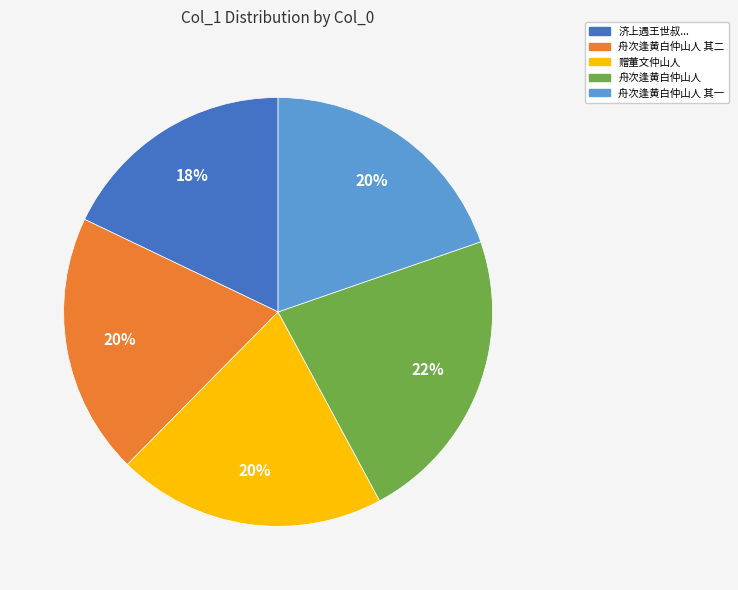

Is it true that 舟次逢黄白仲山人 其二 is 7% of the pie?

False